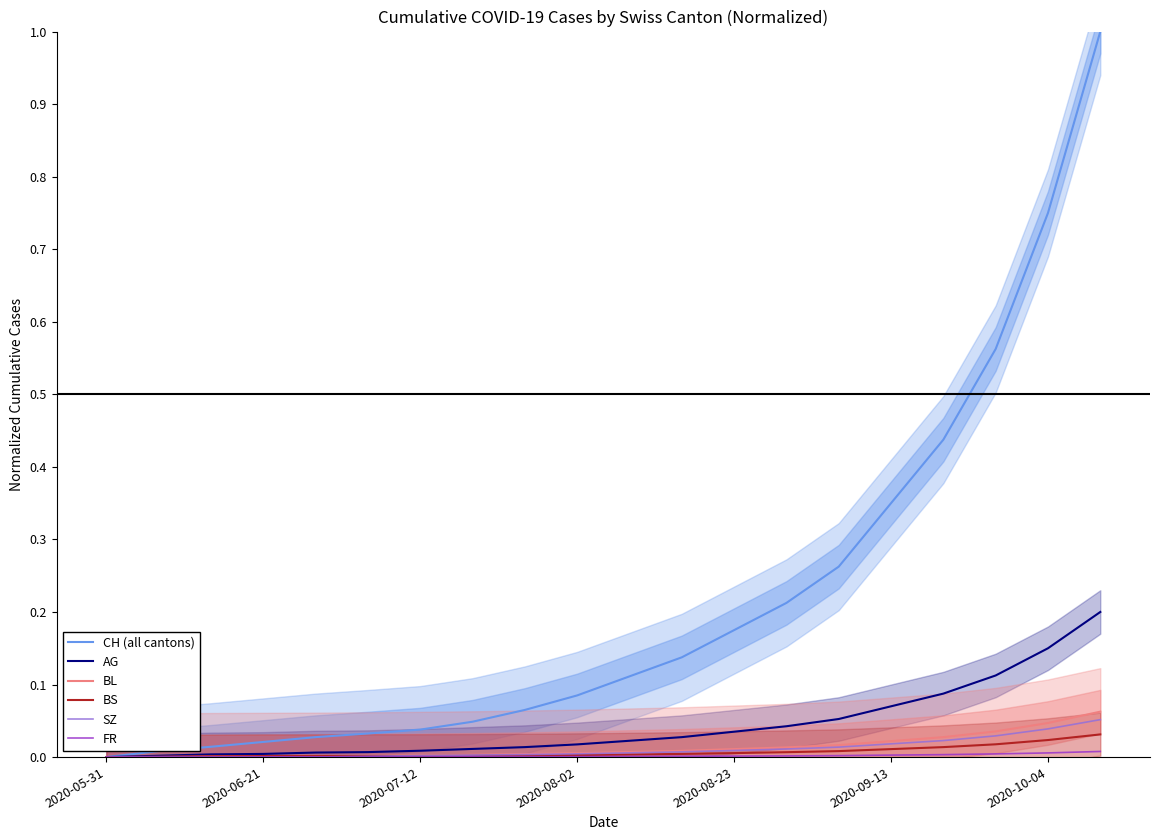

The value of SZ at 2020-08-02 is 0.0. True or false?

True